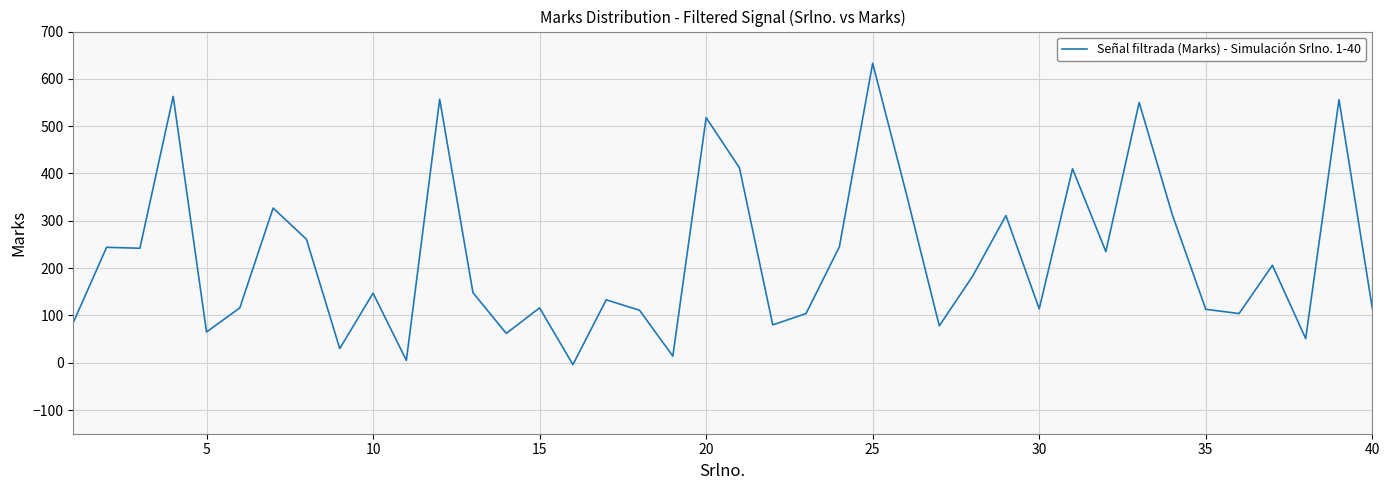

What is the difference between the maximum and minimum values?

637